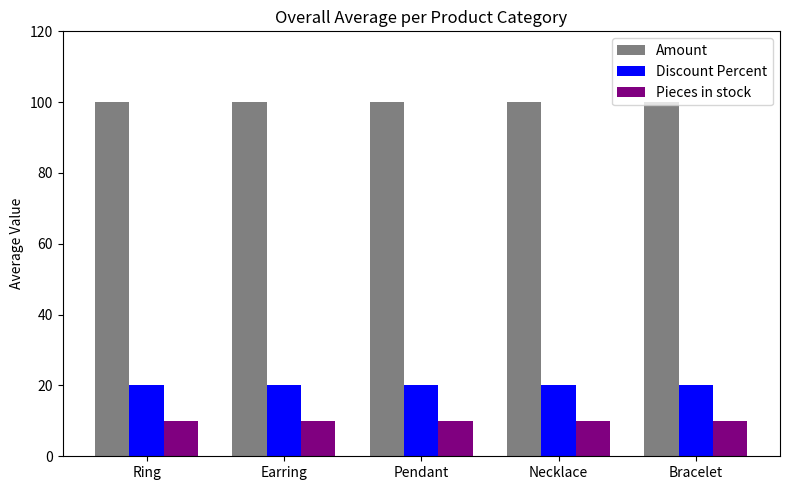

What is the maximum value for Amount?

100